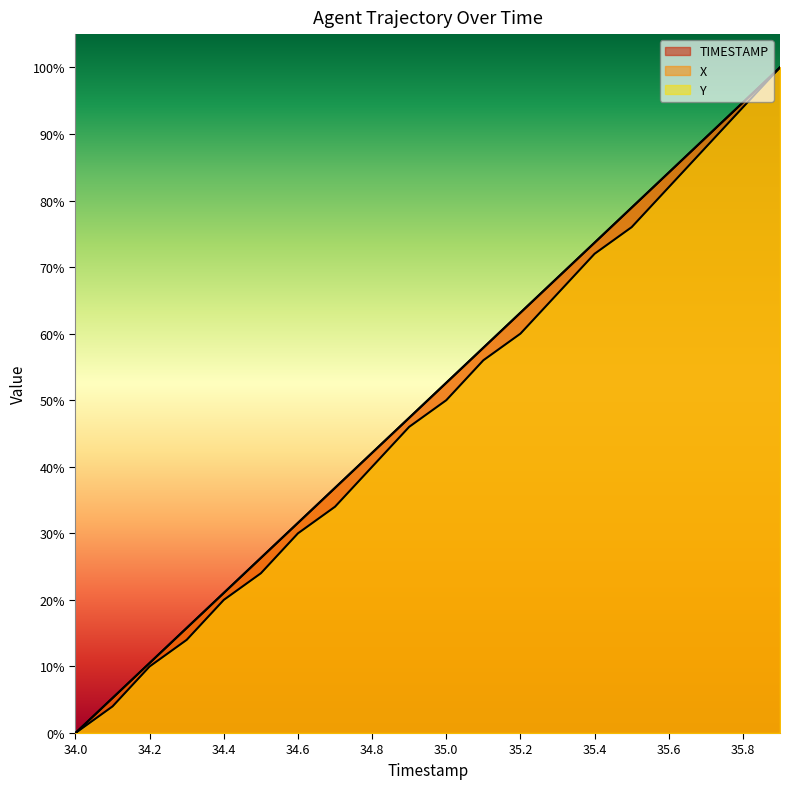

The Y series shows 0.4 at 34.8. True or false?

True